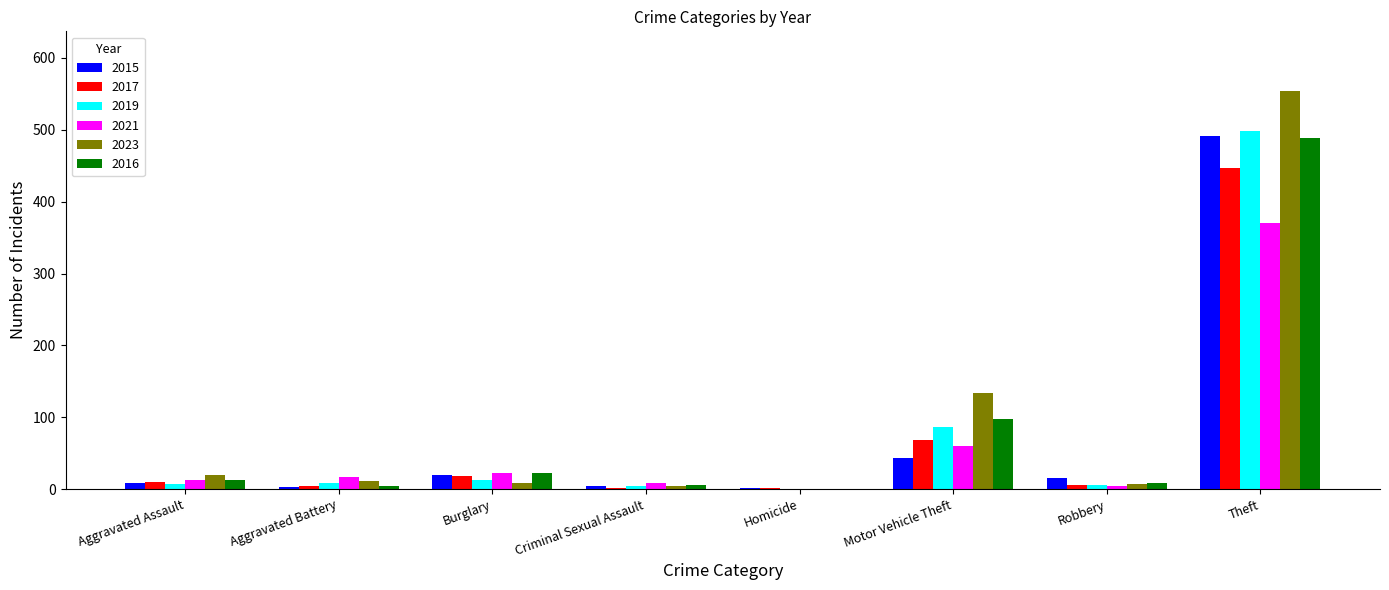

Is it true that 2019 equals 0 at Homicide?

True